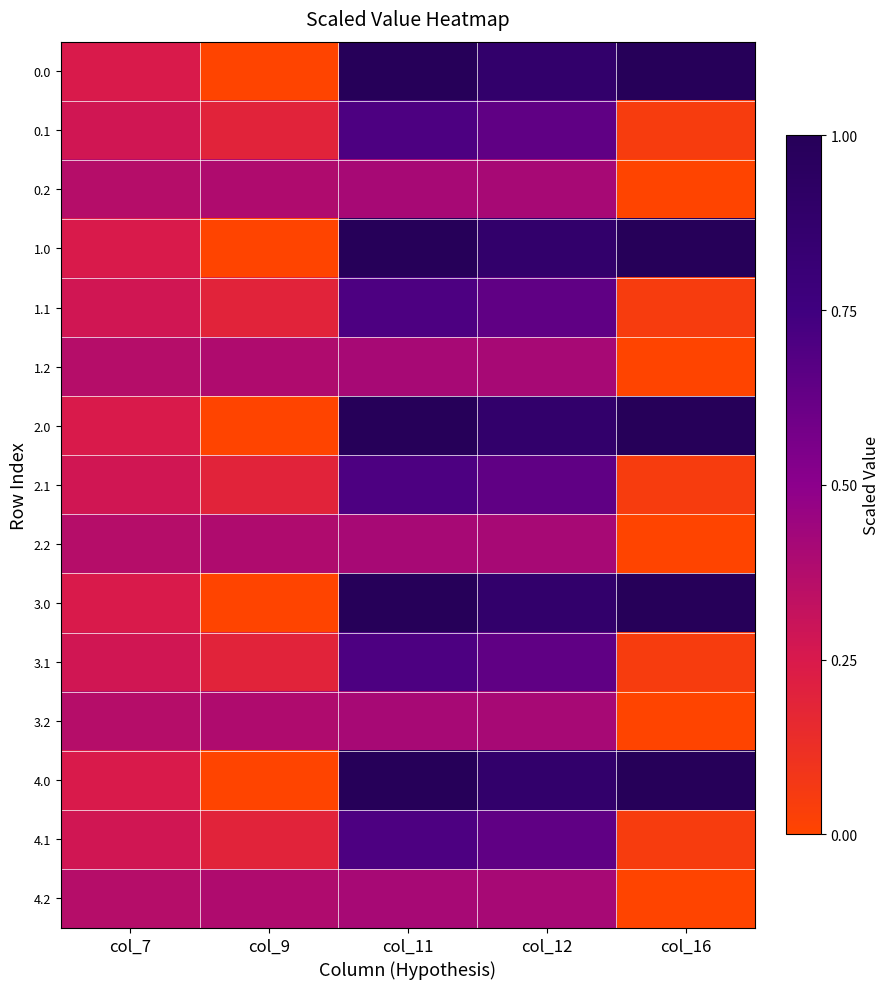

Reading right to left, list all the values displayed in this chart.

0.0: col_16=1.0	col_12=0.9	col_11=1.0	col_9=0.0	col_7=0.2
0.1: col_16=0.0	col_12=0.6	col_11=0.7	col_9=0.2	col_7=0.3
0.2: col_16=0.0	col_12=0.4	col_11=0.4	col_9=0.4	col_7=0.4
1.0: col_16=1.0	col_12=0.9	col_11=1.0	col_9=0.0	col_7=0.2
1.1: col_16=0.0	col_12=0.6	col_11=0.7	col_9=0.2	col_7=0.3
1.2: col_16=0.0	col_12=0.4	col_11=0.4	col_9=0.4	col_7=0.4
2.0: col_16=1.0	col_12=0.9	col_11=1.0	col_9=0.0	col_7=0.2
2.1: col_16=0.0	col_12=0.6	col_11=0.7	col_9=0.2	col_7=0.3
2.2: col_16=0.0	col_12=0.4	col_11=0.4	col_9=0.4	col_7=0.4
3.0: col_16=1.0	col_12=0.9	col_11=1.0	col_9=0.0	col_7=0.2
3.1: col_16=0.0	col_12=0.6	col_11=0.7	col_9=0.2	col_7=0.3
3.2: col_16=0.0	col_12=0.4	col_11=0.4	col_9=0.4	col_7=0.4
4.0: col_16=1.0	col_12=0.9	col_11=1.0	col_9=0.0	col_7=0.2
4.1: col_16=0.0	col_12=0.6	col_11=0.7	col_9=0.2	col_7=0.3
4.2: col_16=0.0	col_12=0.4	col_11=0.4	col_9=0.4	col_7=0.4